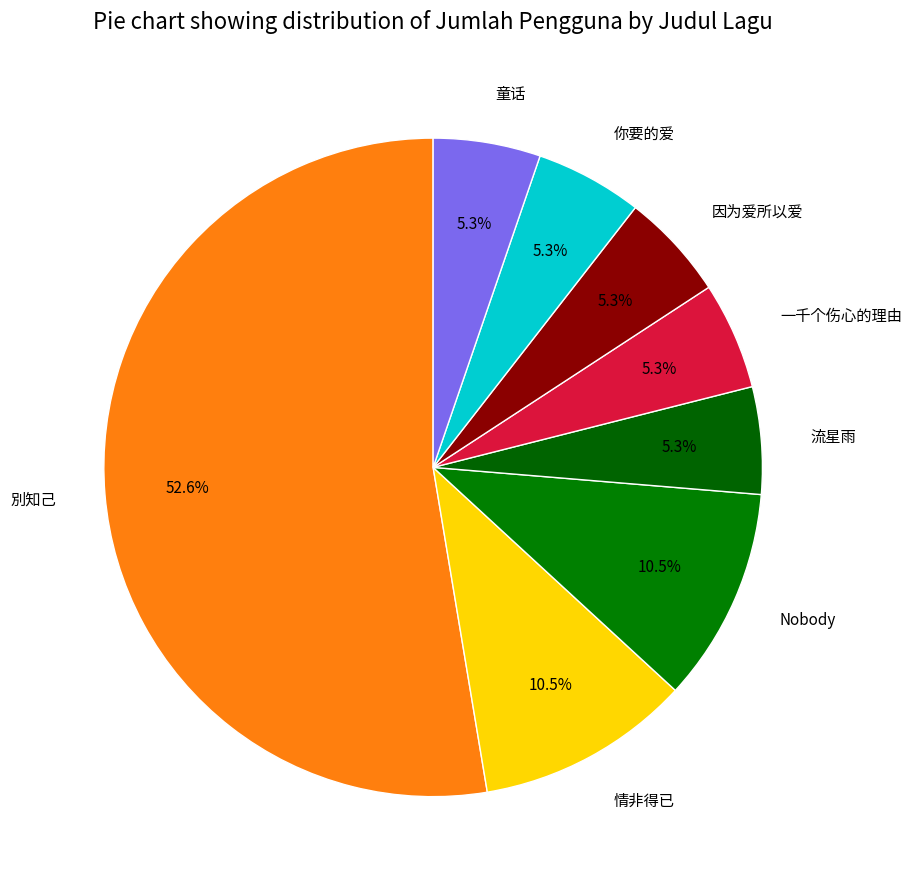

To the nearest percent, what percentage of the pie is 一千个伤心的理由?

5%